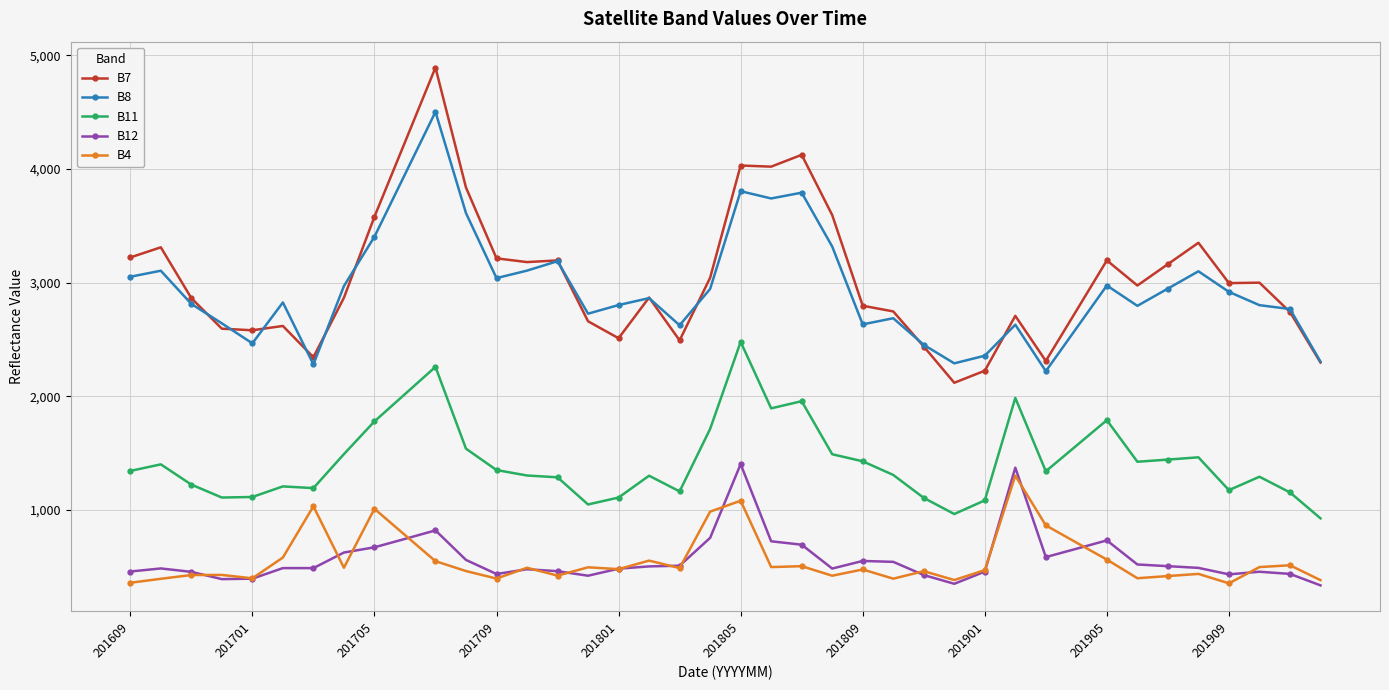

True or false: B8 and B7 cross at least once.

True